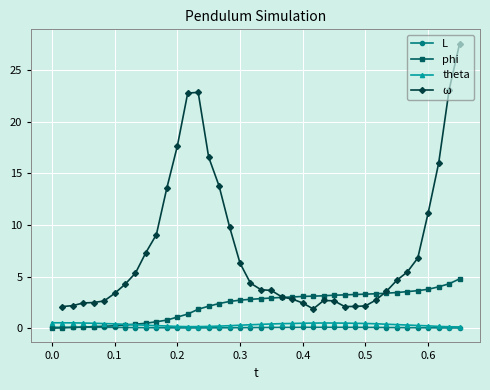

What are all the series names shown in the legend?

L, phi, theta, ω